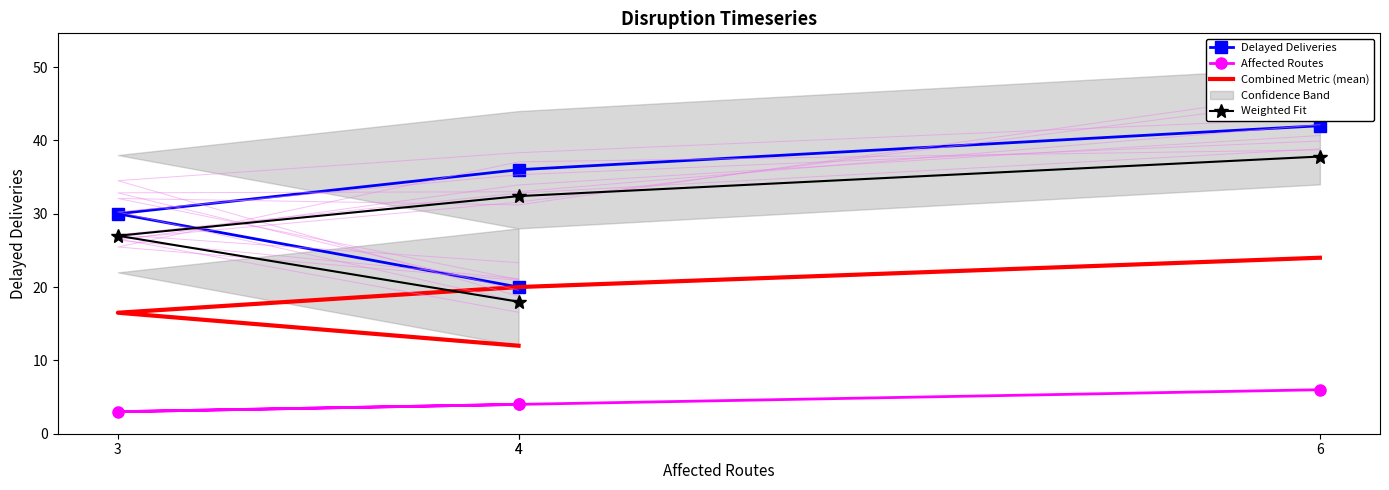

List the series in order of their peak value, lowest first.

Affected Routes, Combined Metric (mean), Weighted Fit, Delayed Deliveries